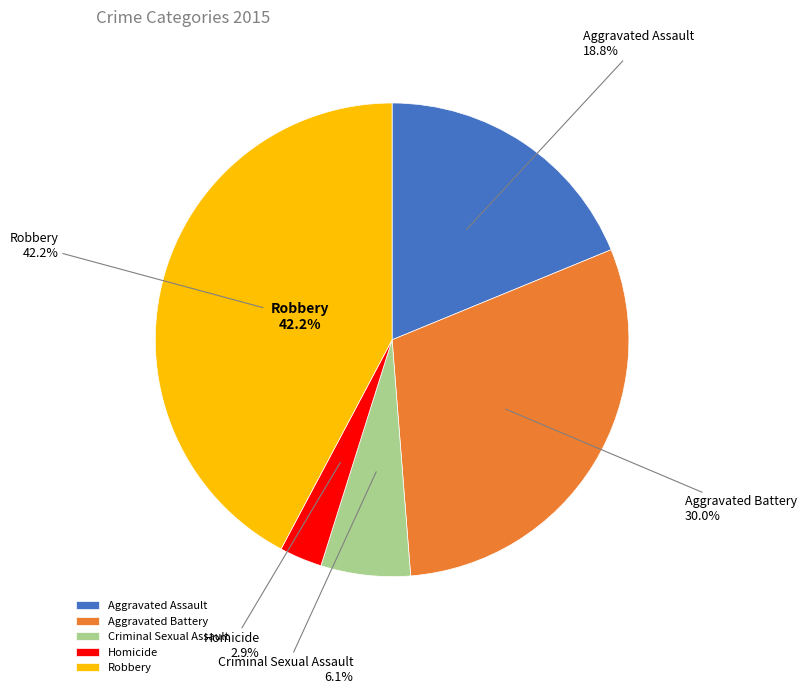

Is it true that Criminal Sexual Assault is 6% of the pie?

True